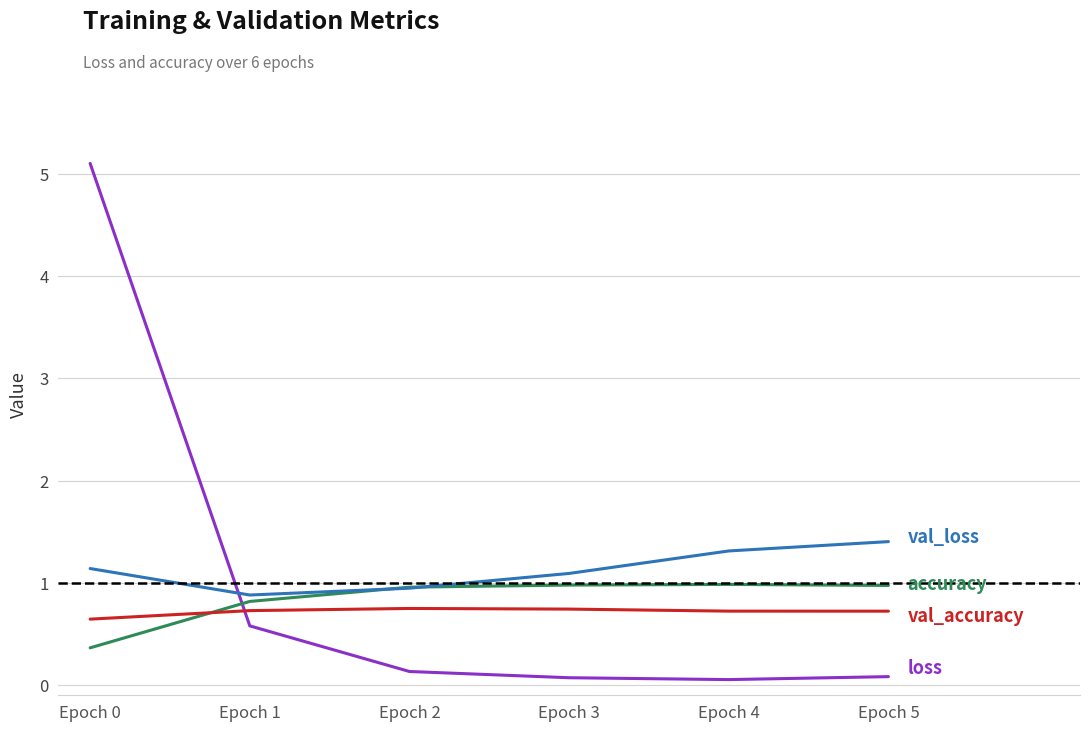

What is the total value across all series at Epoch 2?

2.8